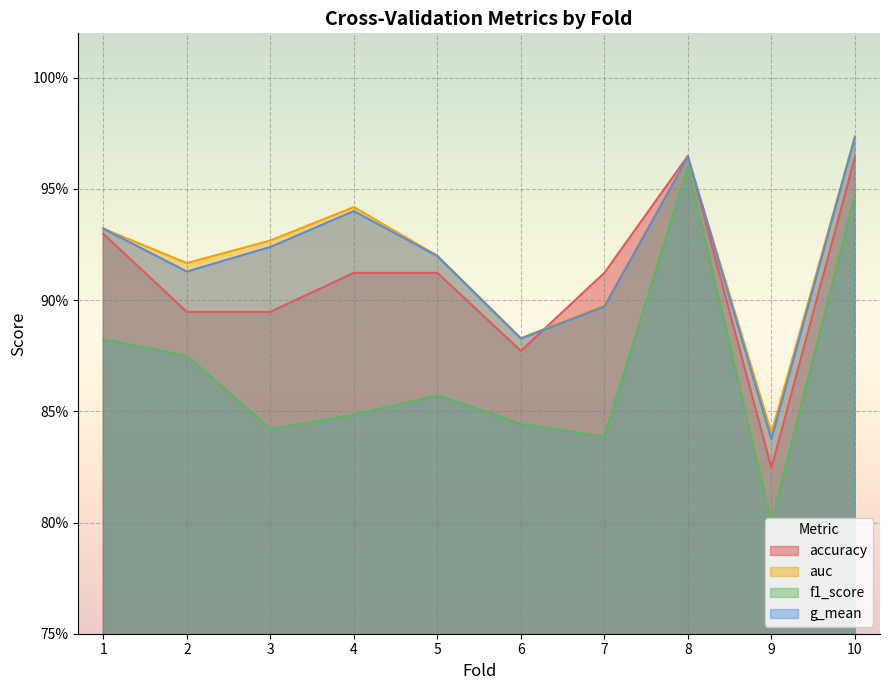

True or false: accuracy and f1_score cross at least once.

False